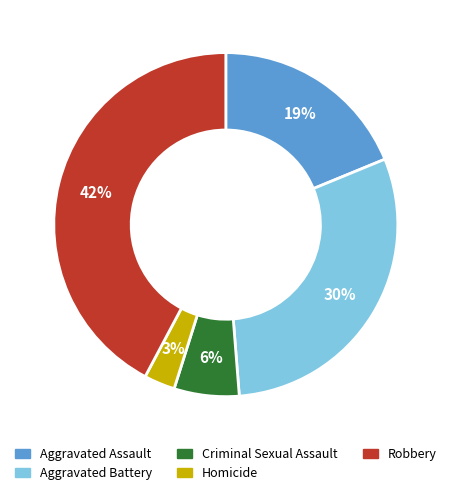

What is the largest slice in the pie chart?

Robbery